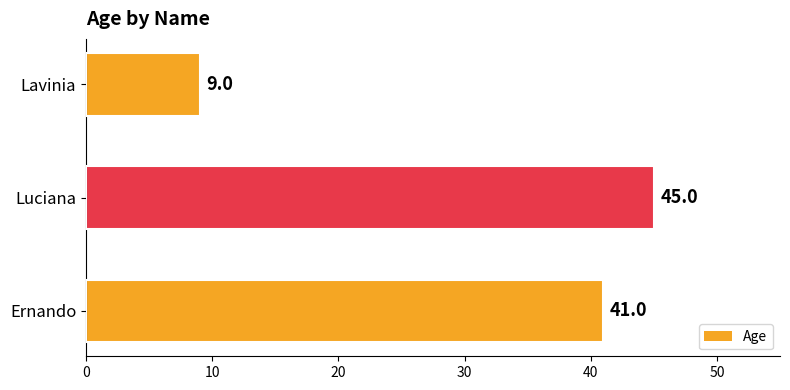

Which label corresponds to the largest value in the chart?

Luciana